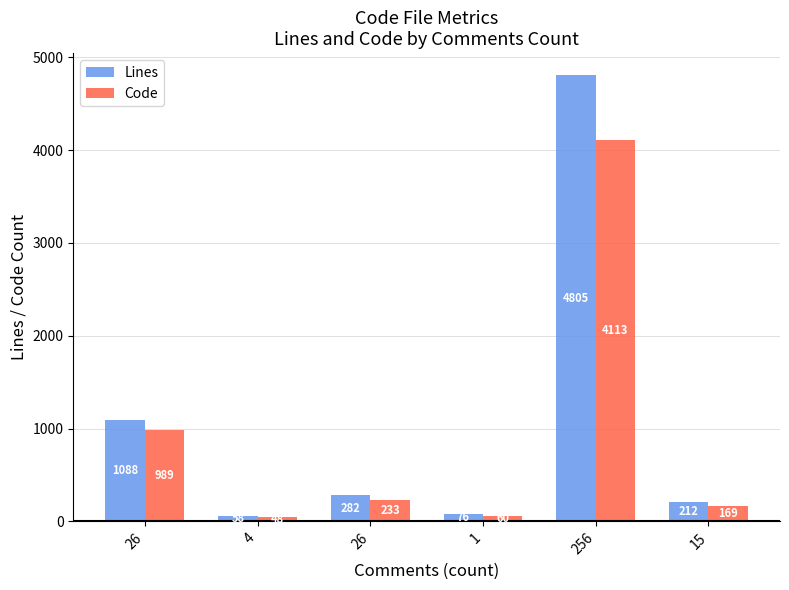

What is the maximum value for Lines?

4805